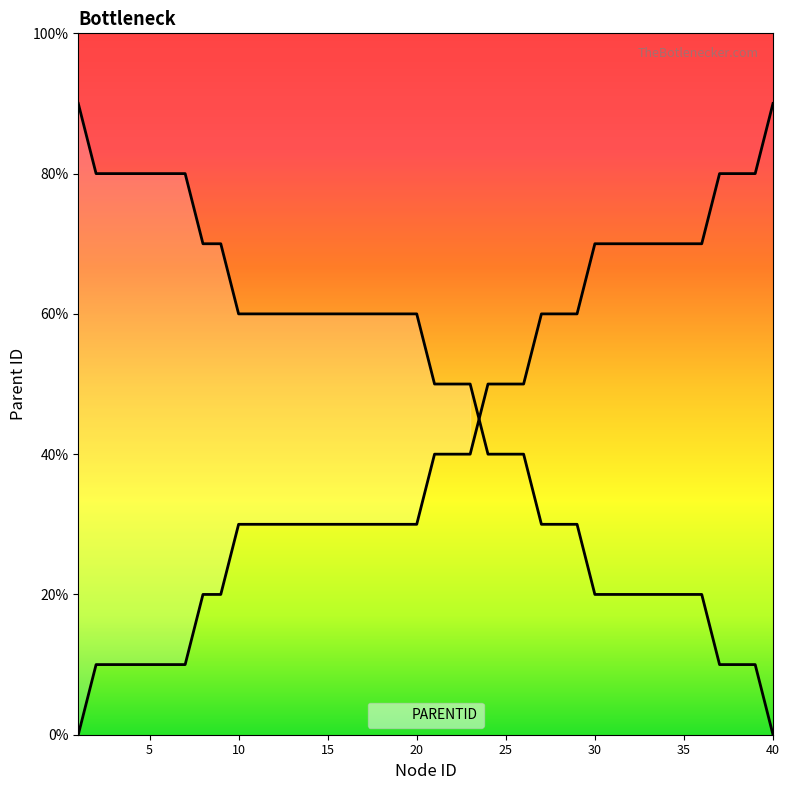

What is the value of the 29th point from the left?

6